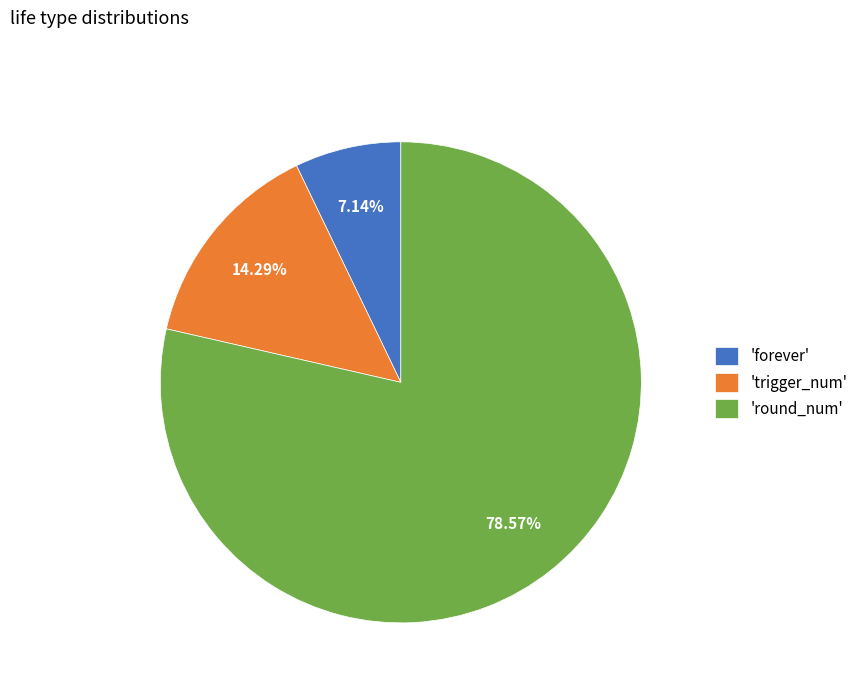

Approximately how many times larger is the value at 'trigger_num' compared to 'forever'?

2.0